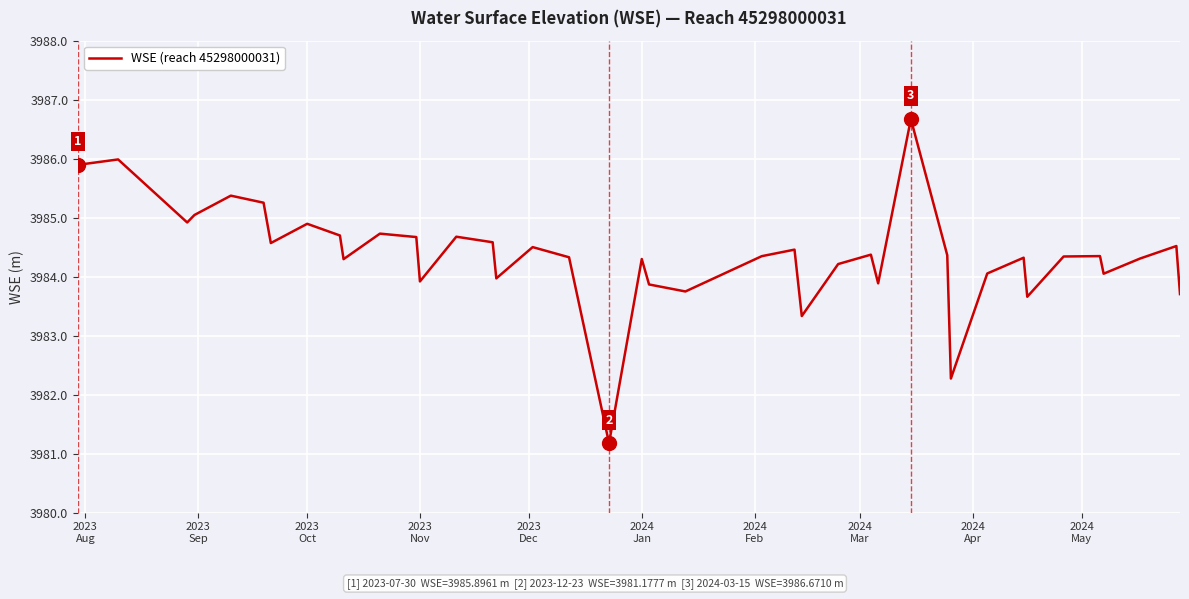

What is the minimum value shown in the chart?

3981.2